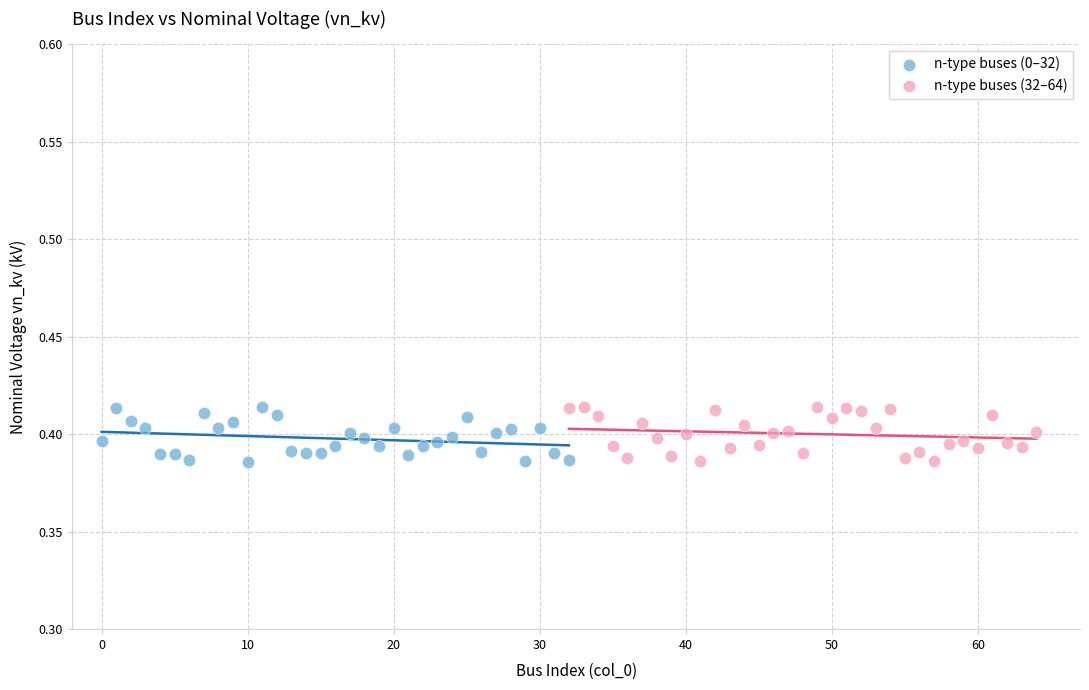

What are all the series names shown in the legend?

n-type buses (0–32), n-type buses (32–64)